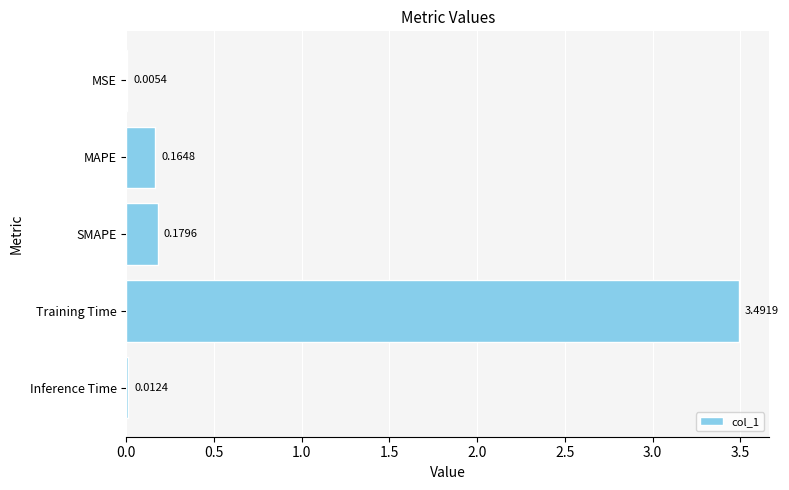

What is the sum of all values?

3.9